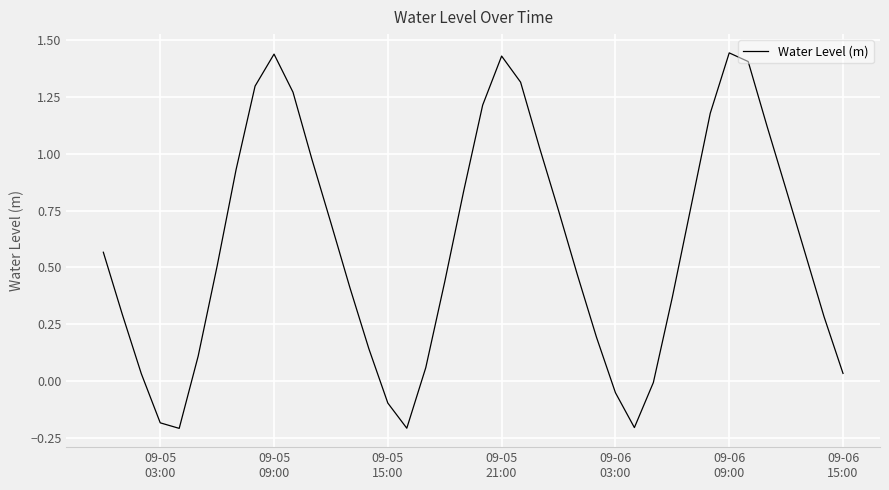

What is the difference between the maximum and minimum values?

1.6